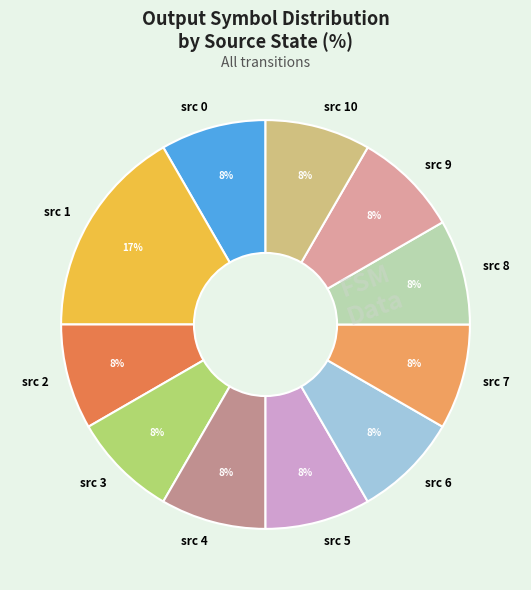

Between src 1 and src 9, which is larger?

src 1